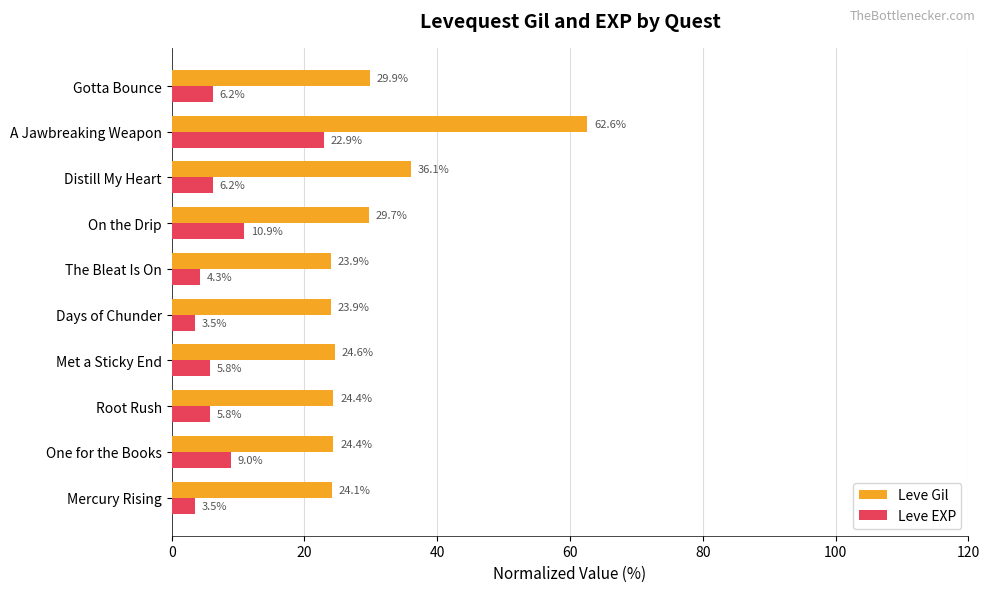

At how many categories does at least one series exceed 24?

8